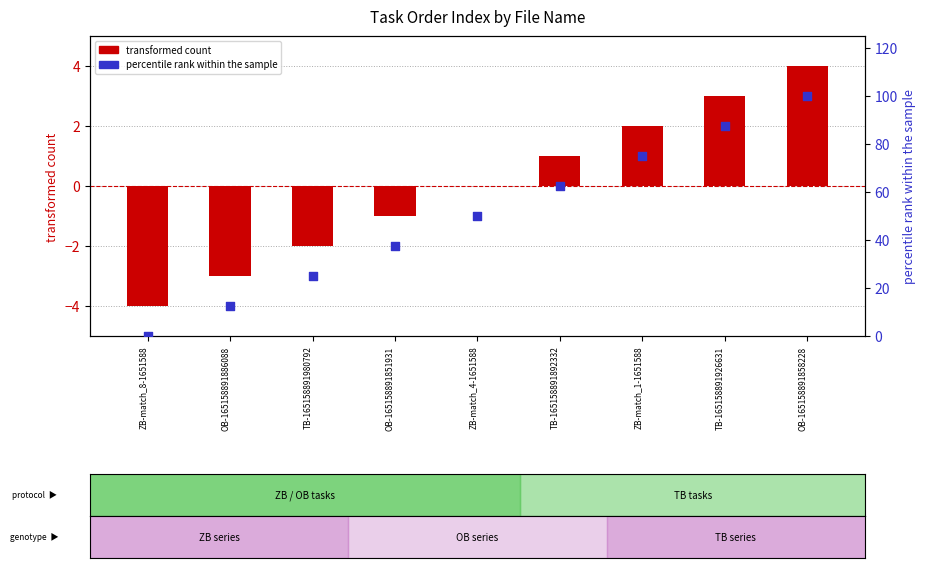

At how many categories does at least one series exceed 75?

2